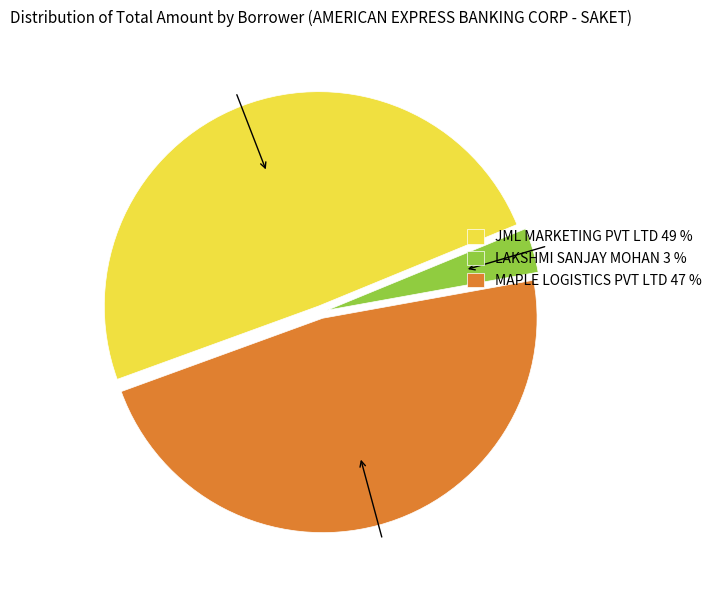

Is it true that JML MARKETING PVT LTD is 49% of the pie?

True